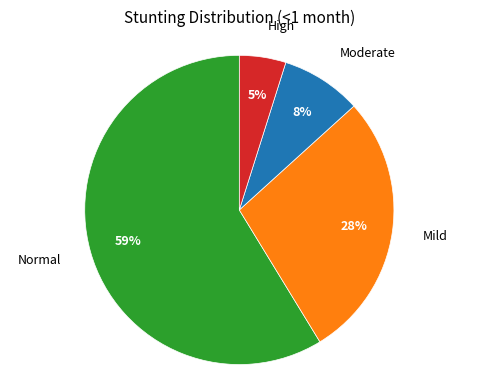

To the nearest percent, what is the difference between the largest and smallest slice percentages?

54%